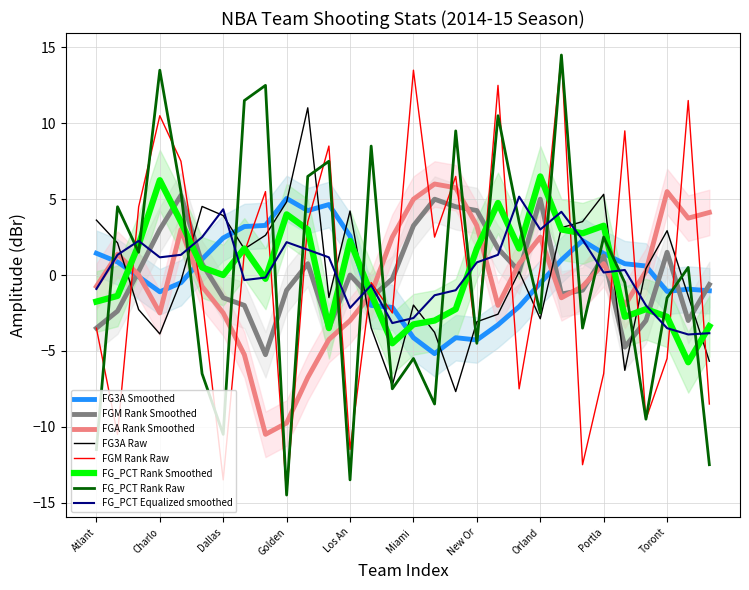

The FG_PCT_RANK series shows -2.6 at Memphis Grizzlies. True or false?

False